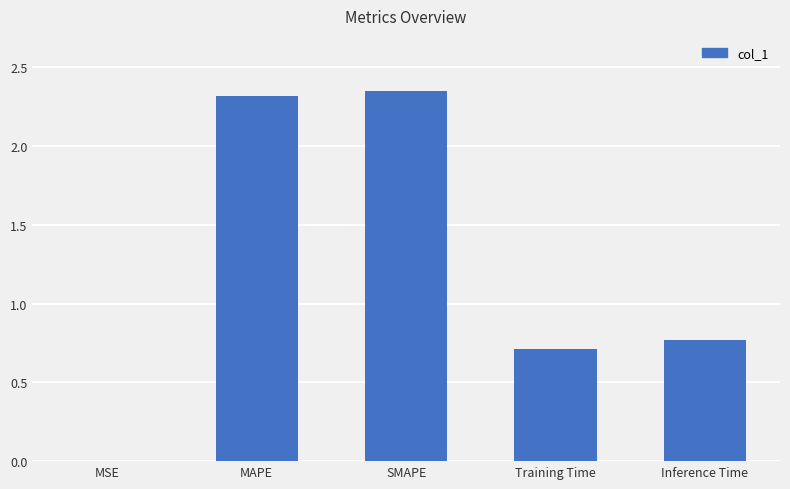

What is the sum of all values?

6.2